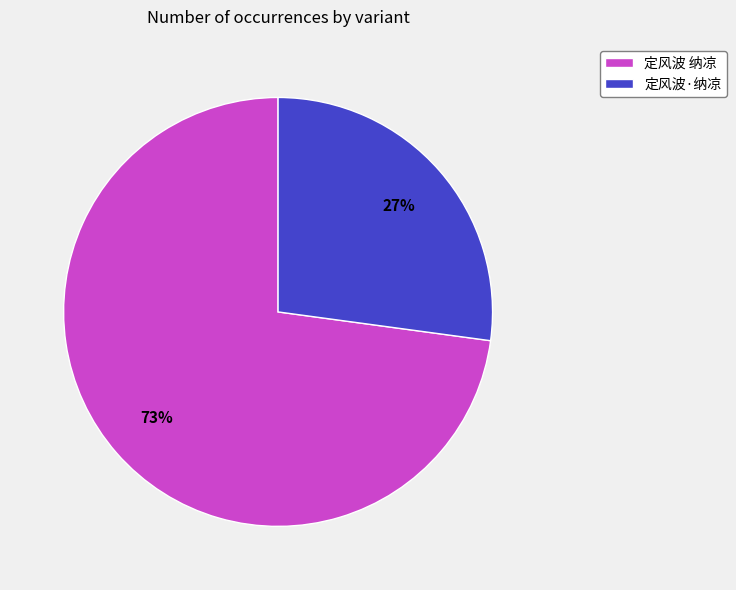

Is there a majority slice in this chart?

Yes